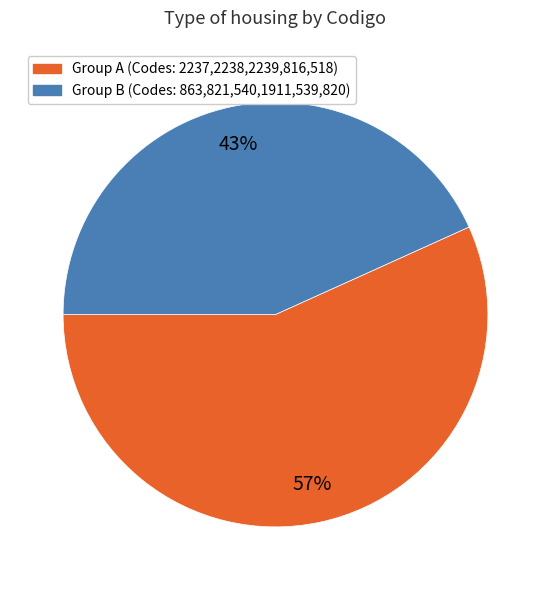

Is there a majority slice in this chart?

Yes